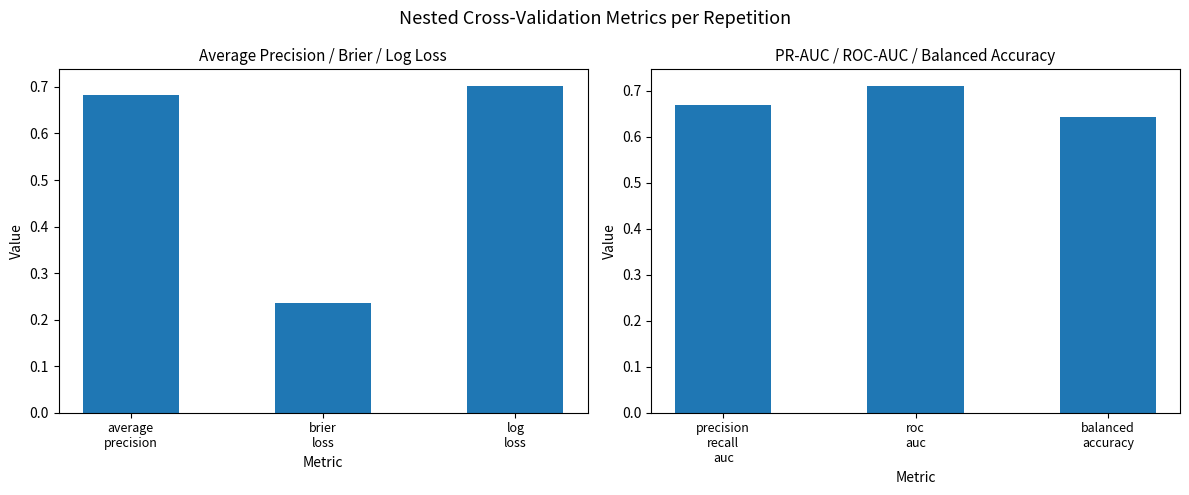

True or false: ncv_average_precision has a value of 0.3 at outer-repetition3.

False